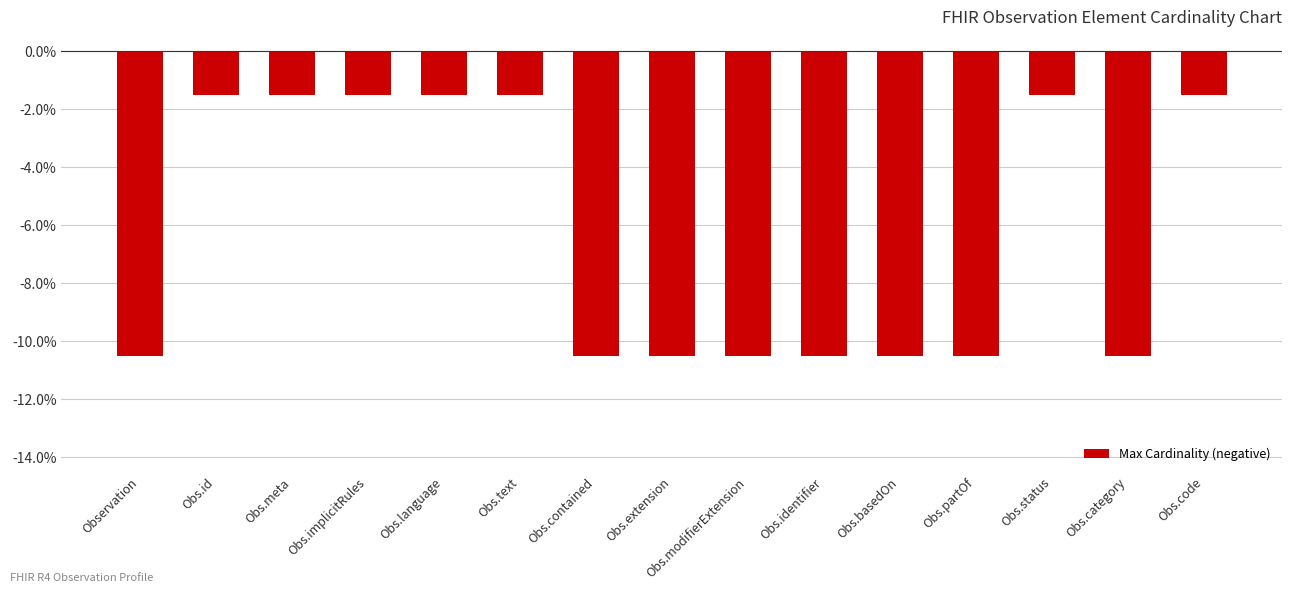

What is the label of the 15th bar from the right?

Observation